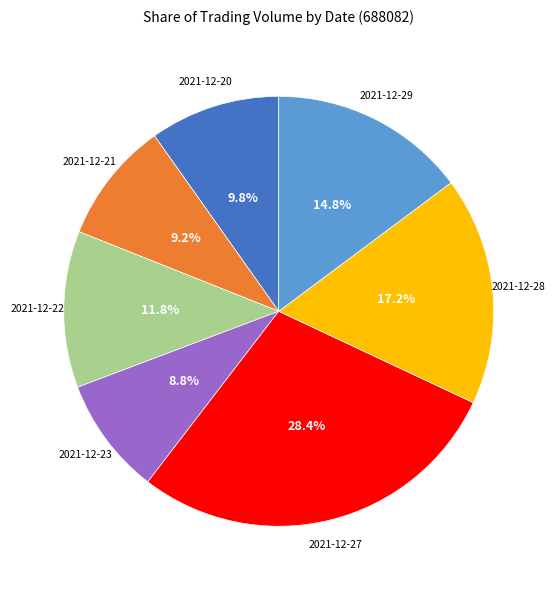

Which category has the biggest portion of the pie?

2021-12-27